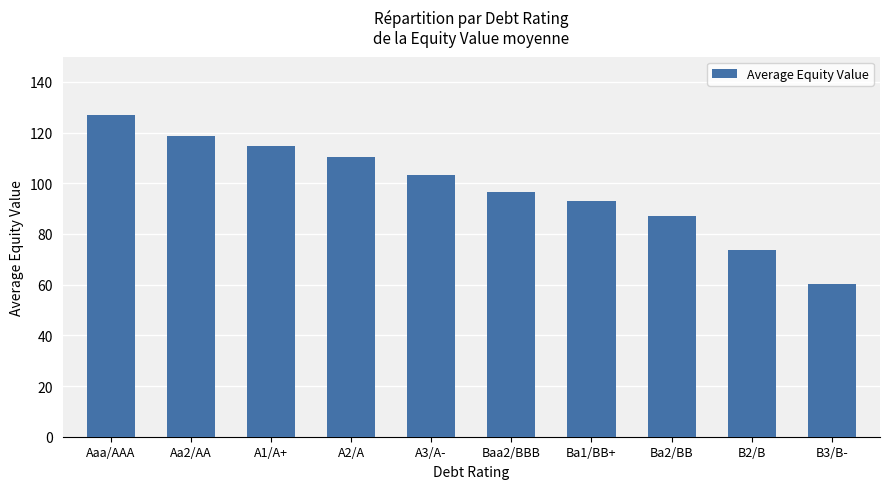

What is the label of the 10th bar from the right?

Aaa/AAA